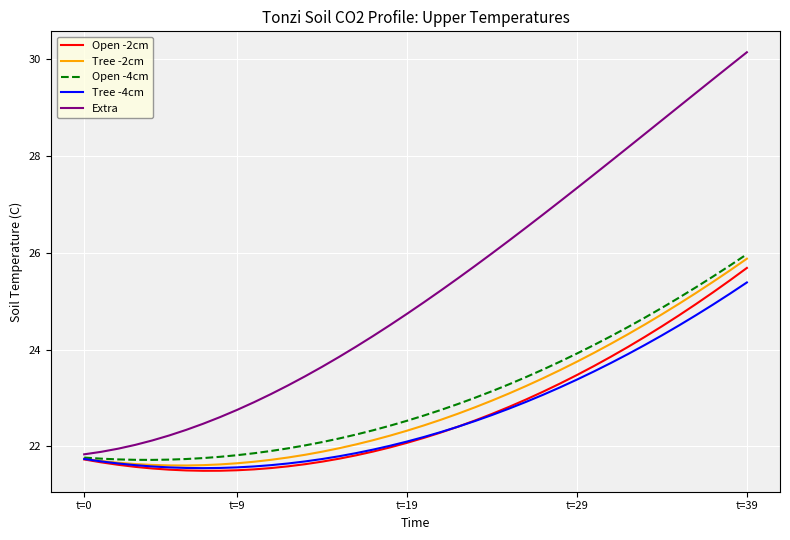

What are all the series names shown in the legend?

Open -2cm, Tree -2cm, Open -4cm, Tree -4cm, Extra